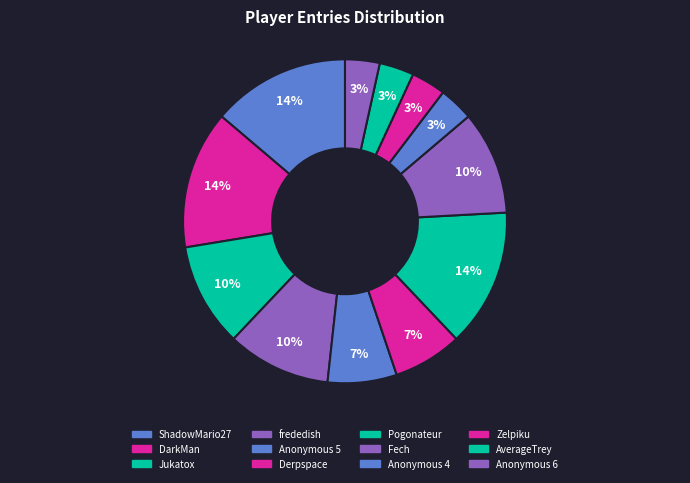

Which category has the smallest portion of the pie?

Anonymous 4